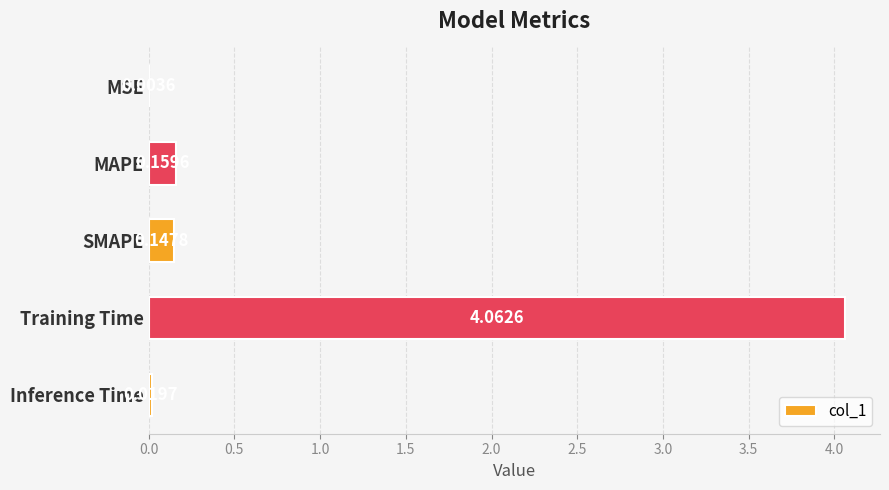

At which category does the chart reach its peak across all series?

Training Time